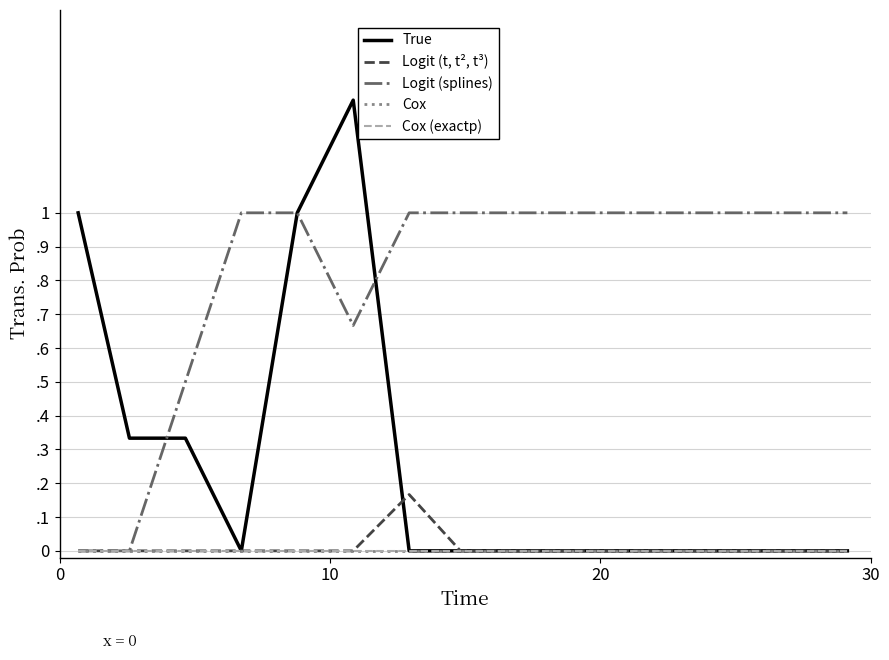

Does the chart display data point markers on the line(s)?

No